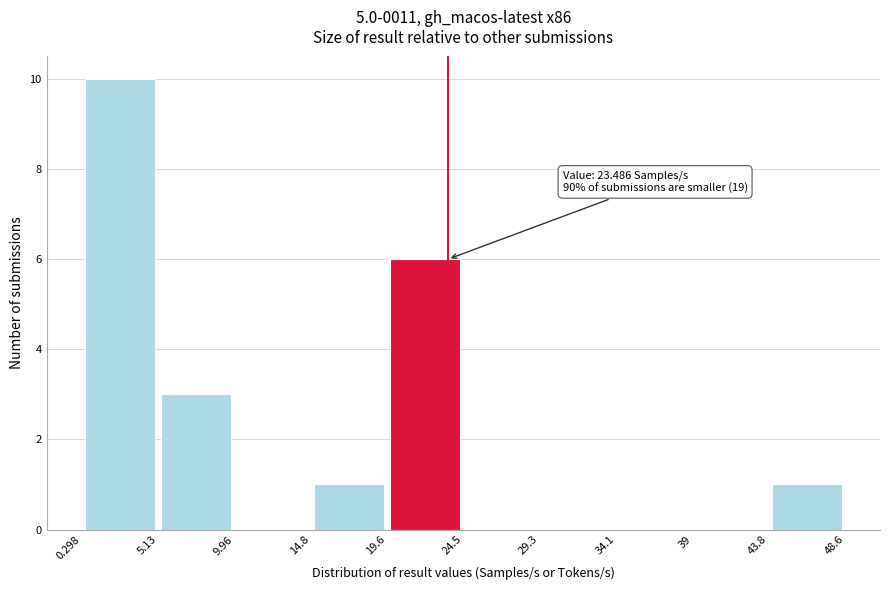

Which range on the x-axis has the tallest bar?

0.298 to 5.13